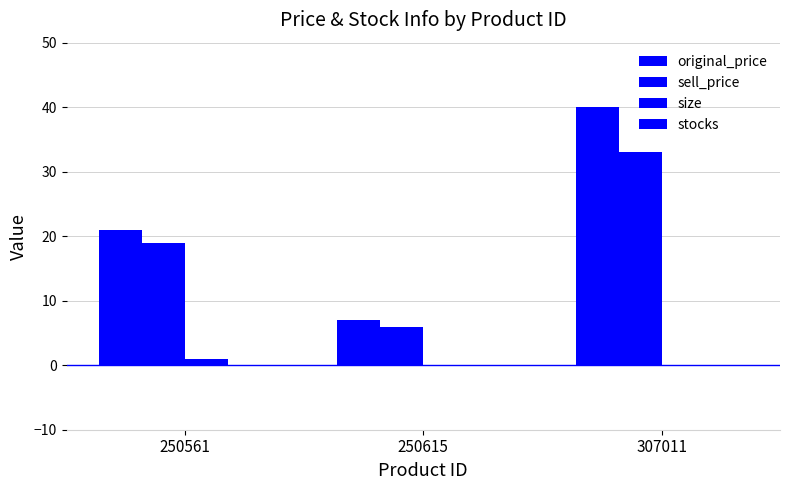

How many data points does each series have?

3